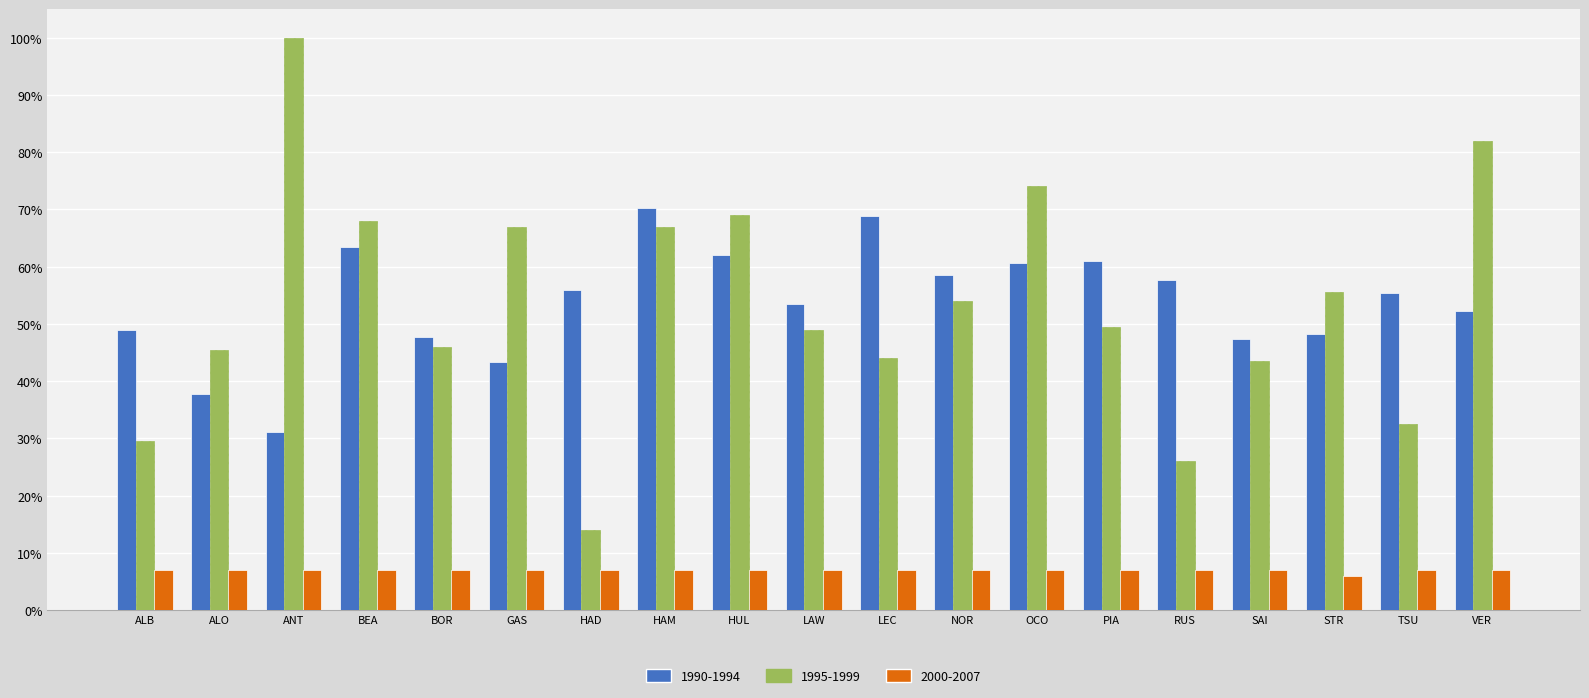

Rank the series by their maximum value, from highest to lowest.

1995-1999, 1990-1994, 2000-2007